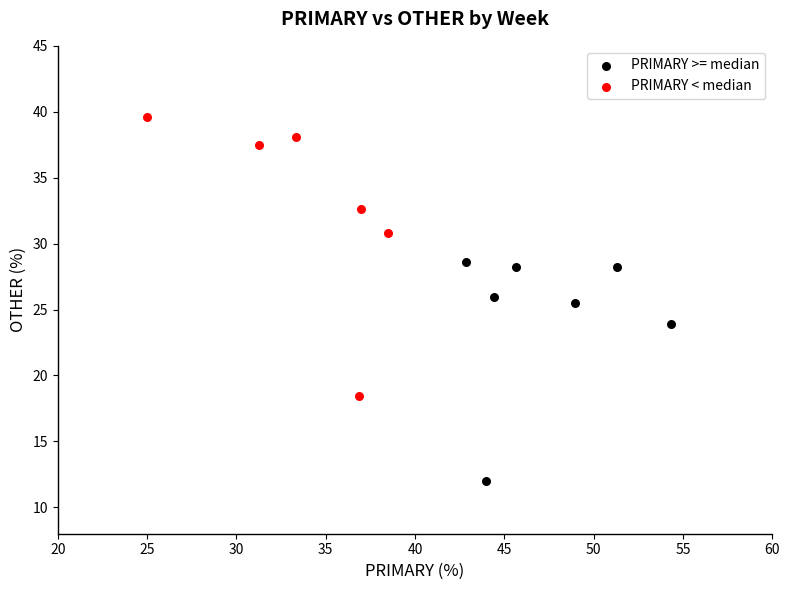

Which series reaches the maximum Y coordinate?

PRIMARY < median